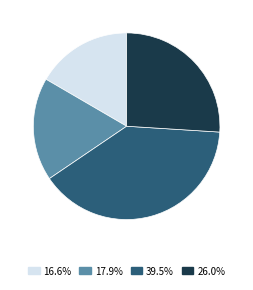

Is there any slice that represents more than half of the pie?

No